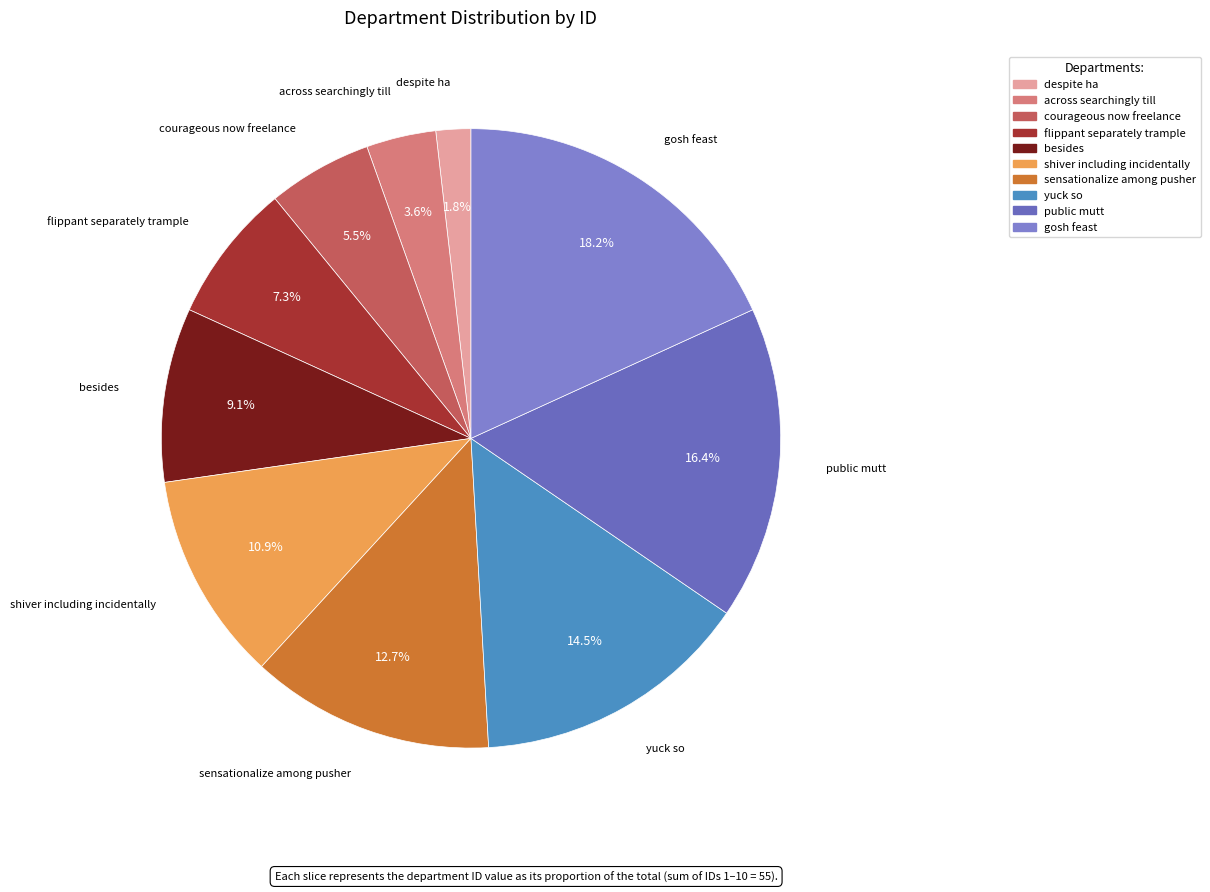

True or false: gosh feast accounts for 33% of the total.

False